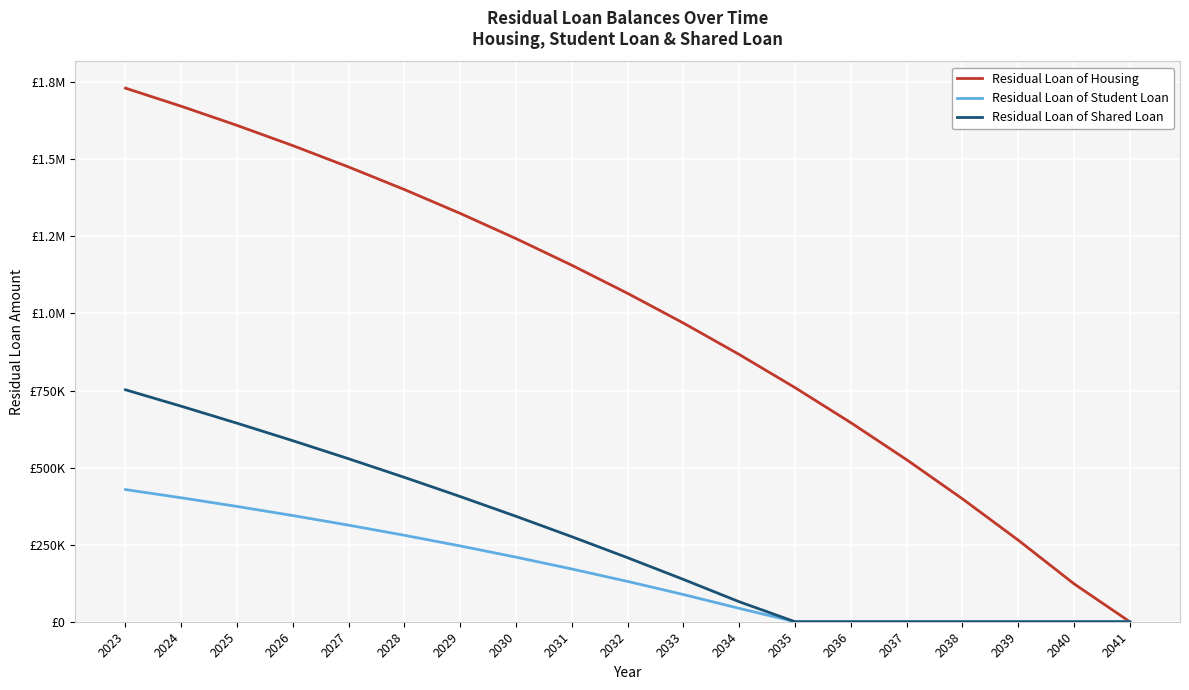

Reading left to right, list all the values displayed in this chart.

Residual Loan of Housing: 2023=1730771.6	2024=1671999.9	2025=1609907.6	2026=1544307.1	2027=1475000.2	2028=1401777.4	2029=1324417.6	2030=1242686.9	2031=1156338.4	2032=1065111.3	2033=968729.8	2034=866902.8	2035=759322.5	2036=645664.0	2037=525583.7	2038=398718.9	2039=264686.2	2040=123080.7	2041=0.0
Residual Loan of Student Loan: 2023=428688.6	2024=402017.8	2025=373928.1	2026=344344.1	2027=313186.1	2028=280370.6	2029=245809.3	2030=209409.3	2031=171072.9	2032=130696.9	2033=88172.9	2034=43386.7	2035=0.0	2036=0.0	2037=0.0	2038=0.0	2039=0.0	2040=0.0	2041=0.0
Residual Loan of Shared Loan: 2023=752378.7	2024=698968.3	2025=643902.3	2026=587129.3	2027=528596.2	2028=468248.7	2029=406030.3	2030=341883.2	2031=275747.6	2032=207561.7	2033=137262.0	2034=64783.1	2035=0.0	2036=0.0	2037=0.0	2038=0.0	2039=0.0	2040=0.0	2041=0.0